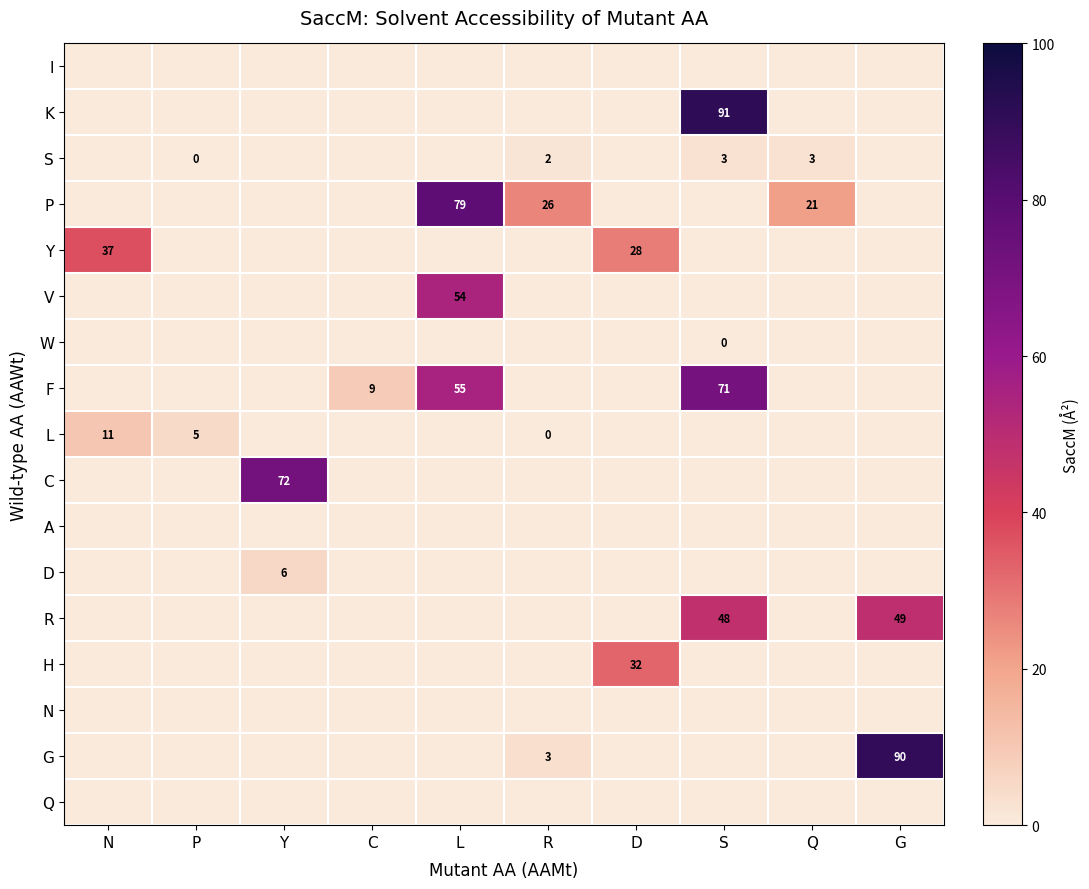

At how many categories does at least one series exceed 28?

6